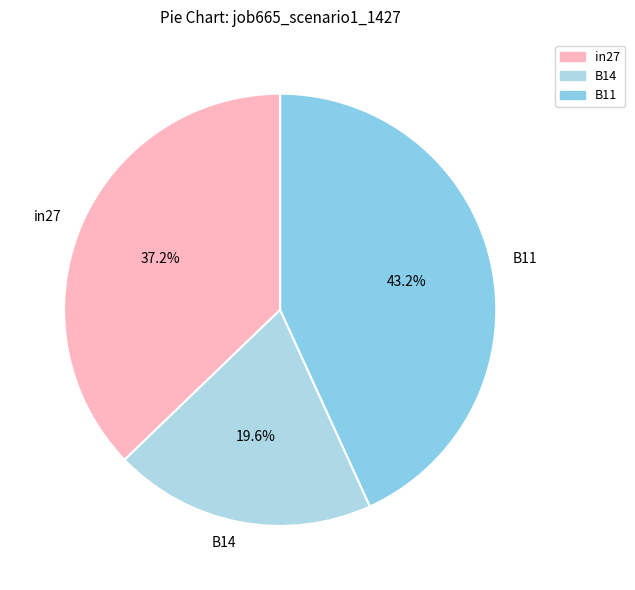

To the nearest percent, what is the average slice percentage?

33%